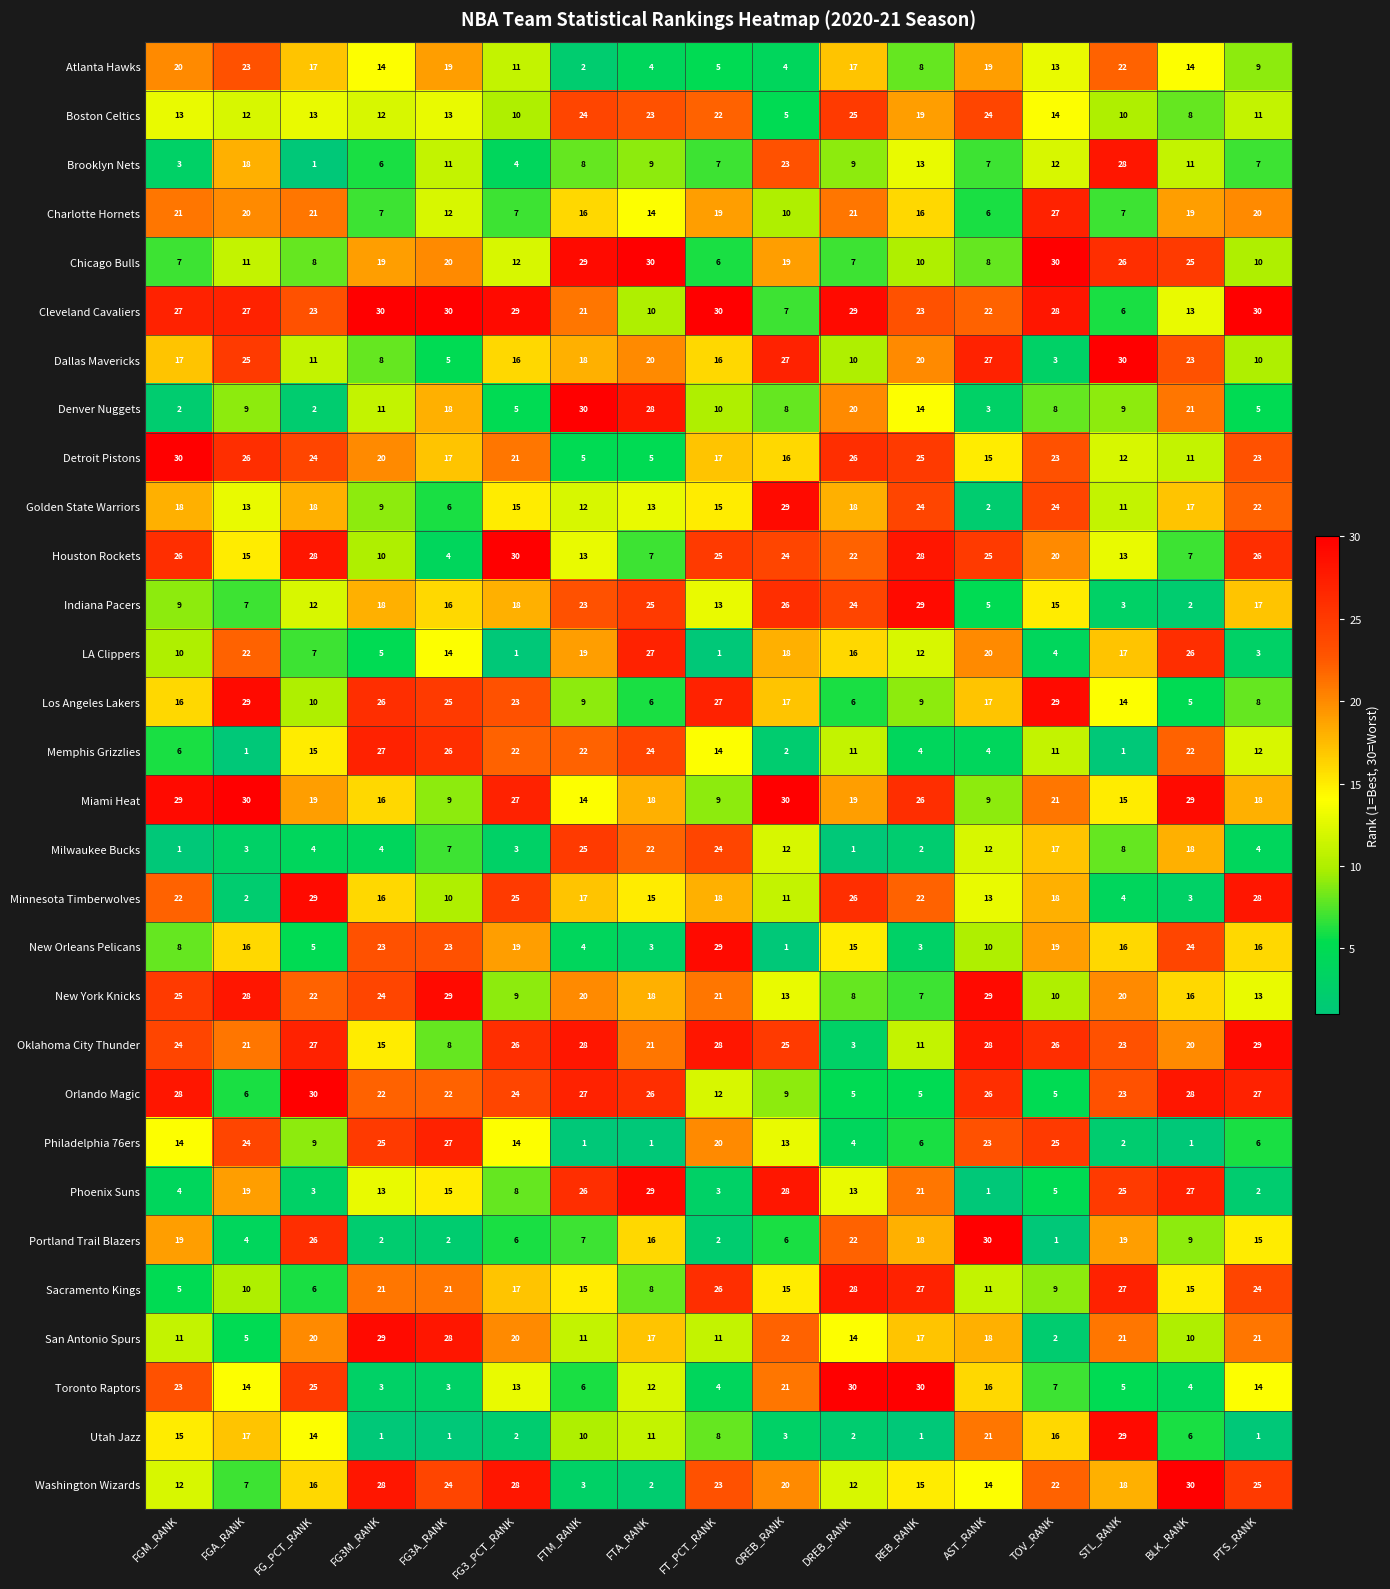

What is the difference between the highest and lowest values at OREB_RANK?

29